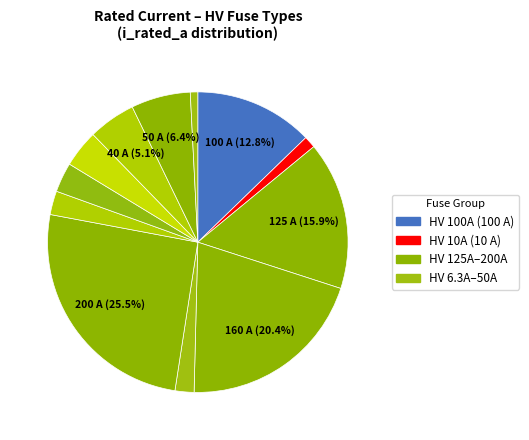

Rank the categories by value from lowest to highest.

HV 6.3A, HV 10A, HV 16A, HV 20A, HV 25A, HV 31.5A, HV 40A, HV 50A, HV 100A, HV 125A, HV 160A, HV 200A